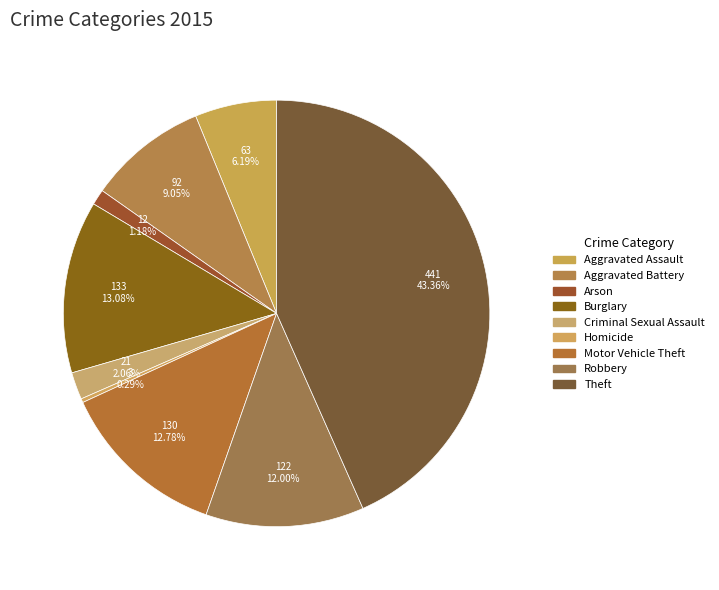

Is Theft the majority of the pie?

No